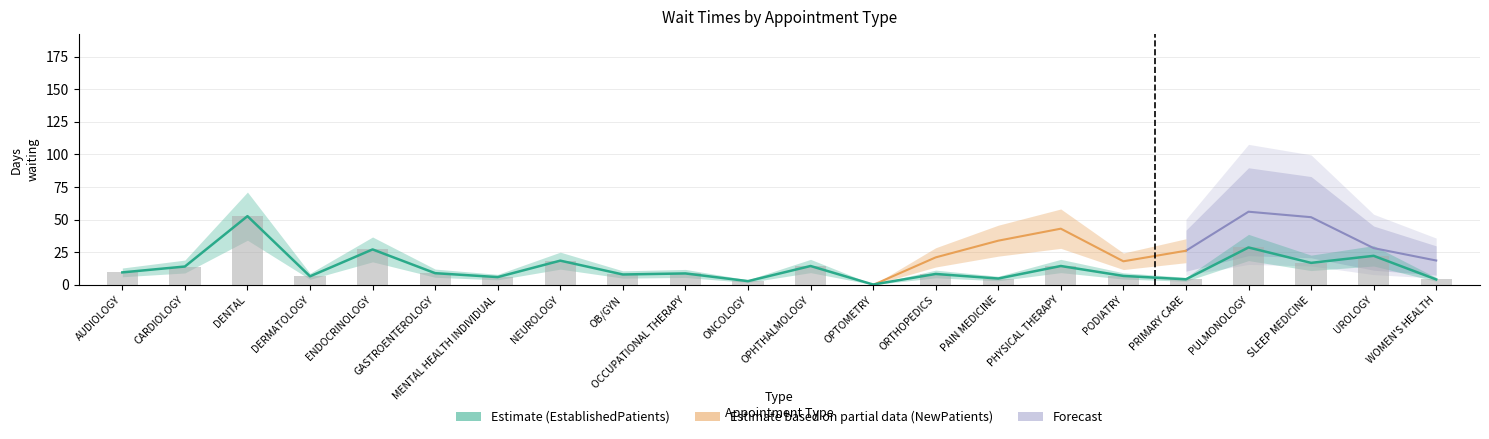

Reading left to right, what are all the values shown in this chart?

9.6	14.1	52.7	6.6	27.2	9.0	6.0	18.6	8.0	8.8	2.9	14.5	0.3	8.4	4.9	14.5	6.9	4.3	28.7	16.9	22.3	4.2